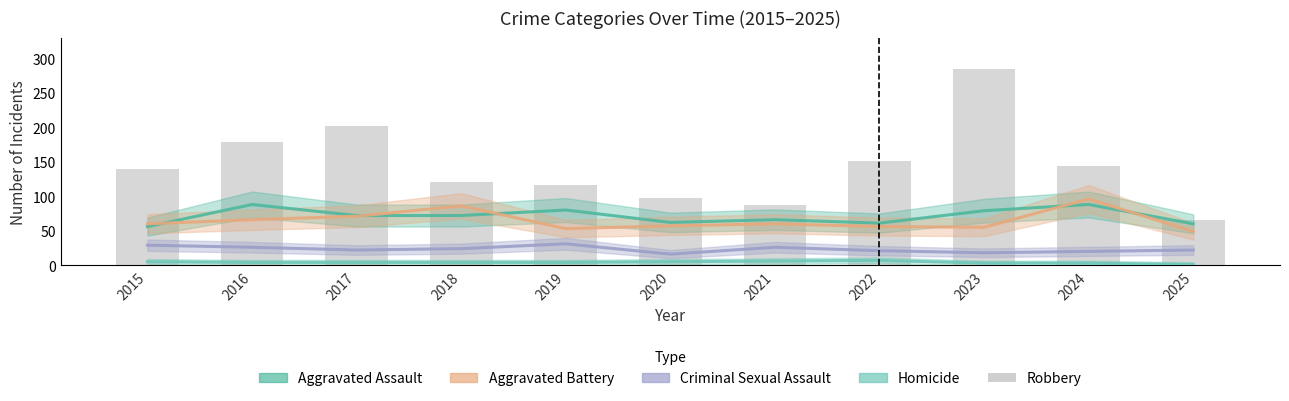

What is the difference between the maximum and second lowest values in the Homicide series?

4